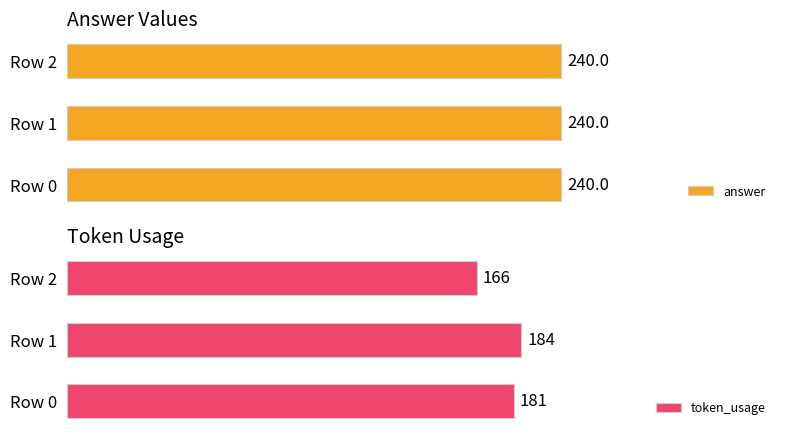

Are the bars grouped side by side (vs. stacked)?

Yes